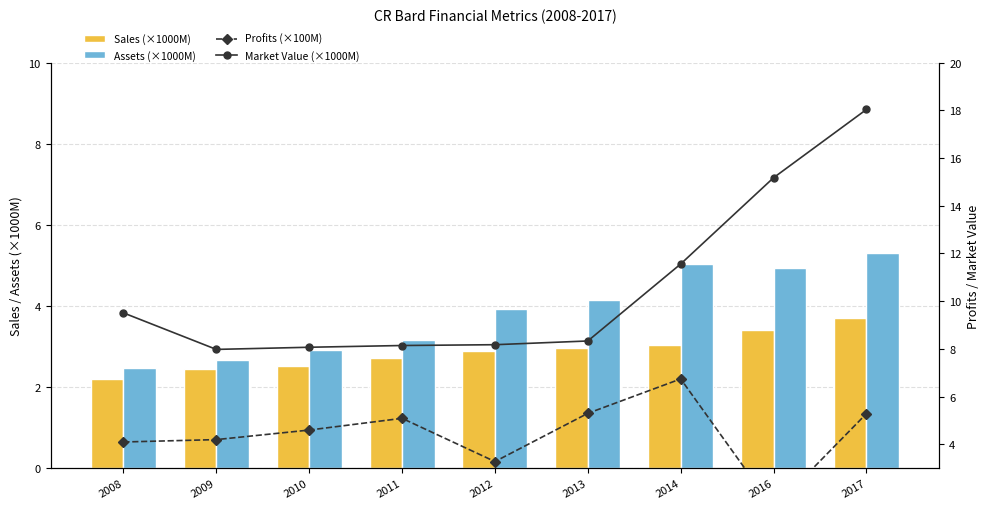

The value of Profits (×100M) at 2010 is 4.6. True or false?

True